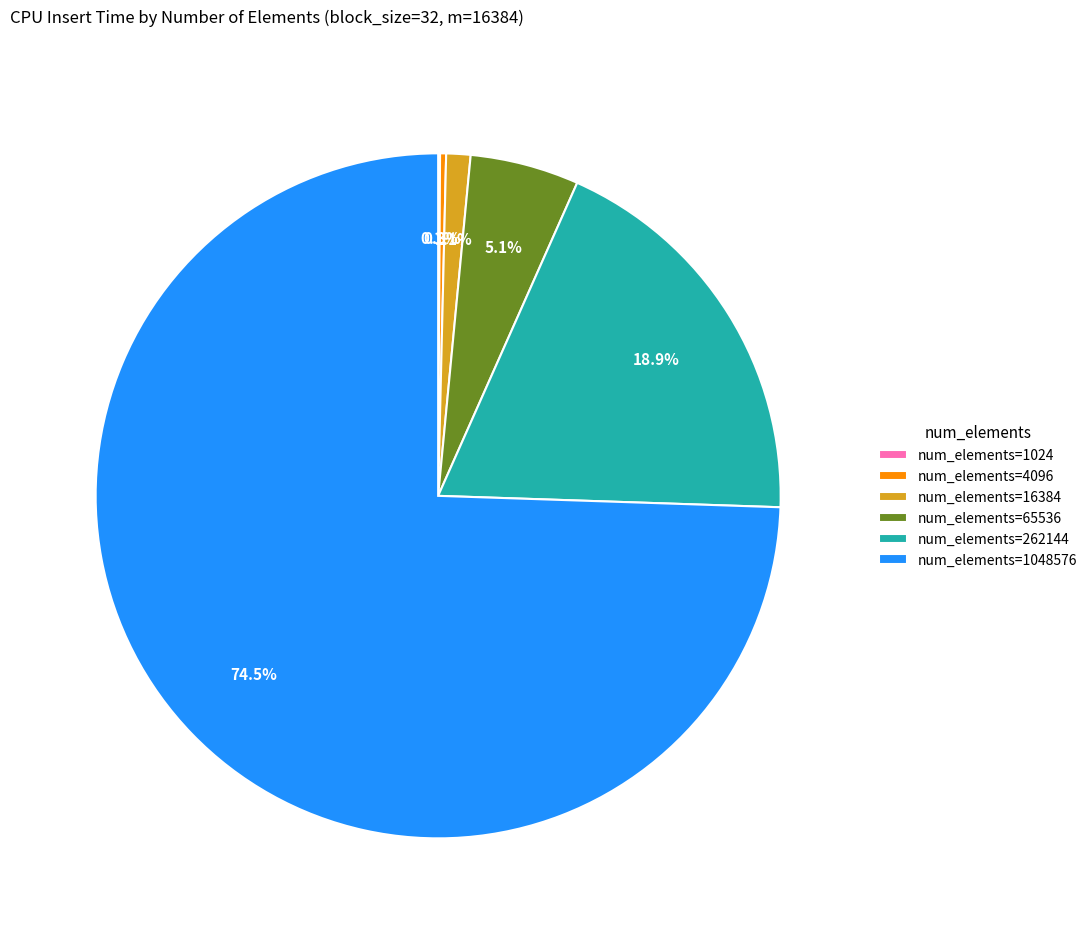

Do num_elements=4096 and num_elements=1048576 together represent more than half of the pie?

Yes